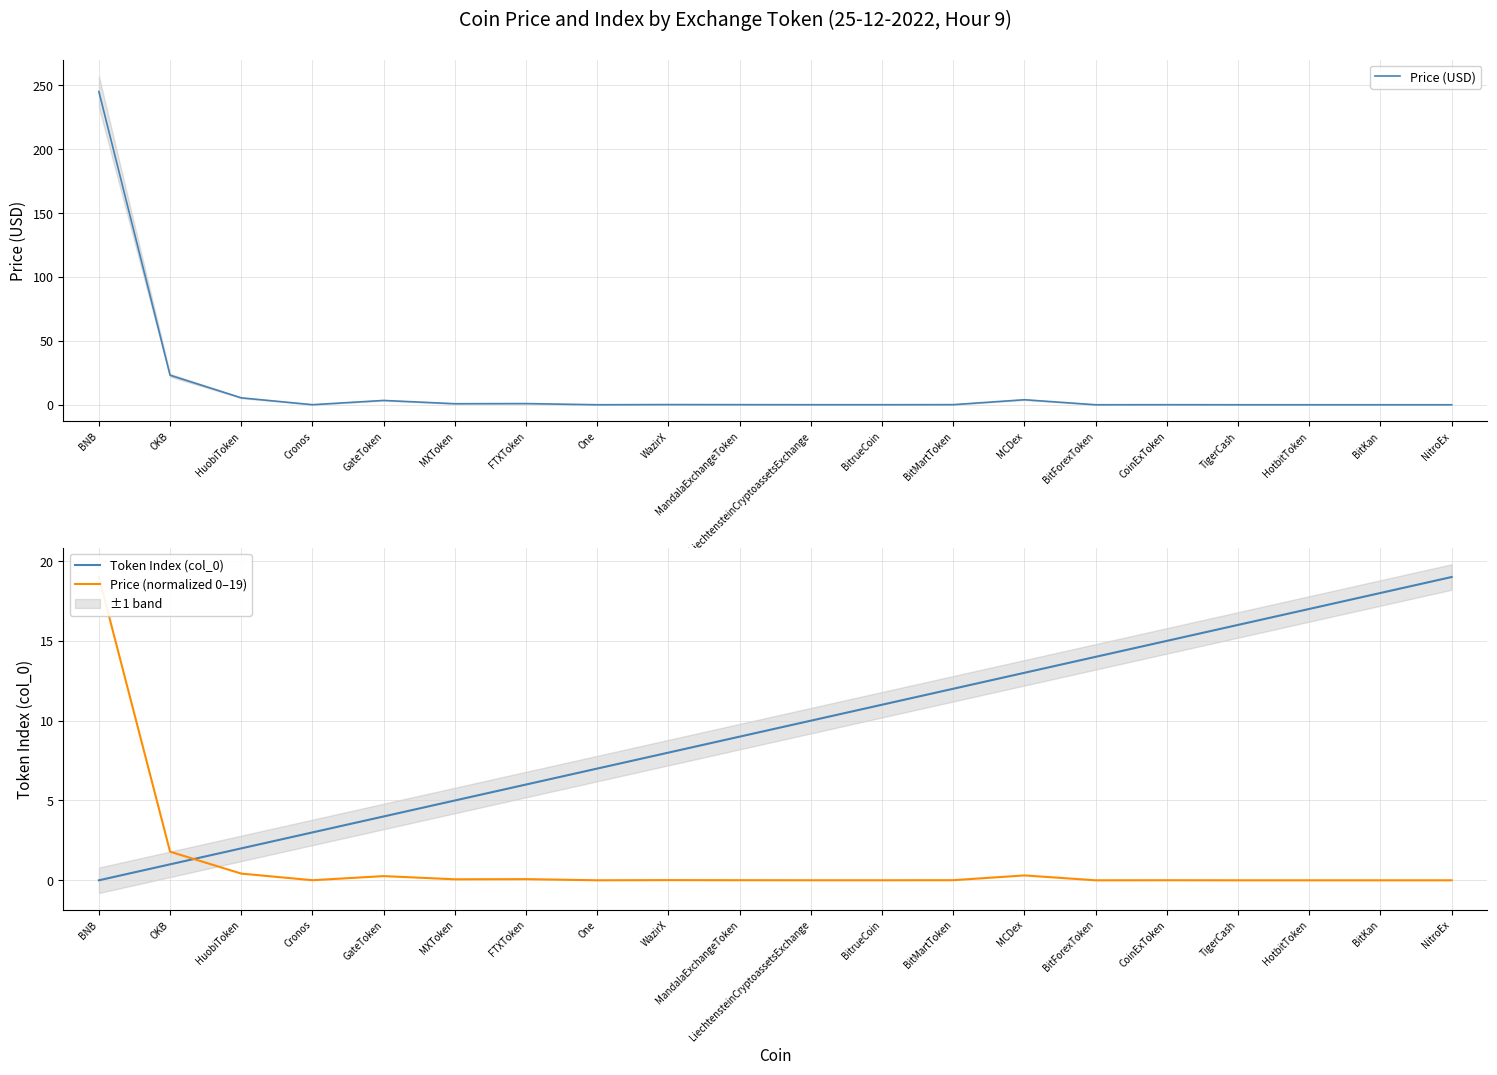

What is the value of the Price (USD) point at the 10th from the left?

0.1